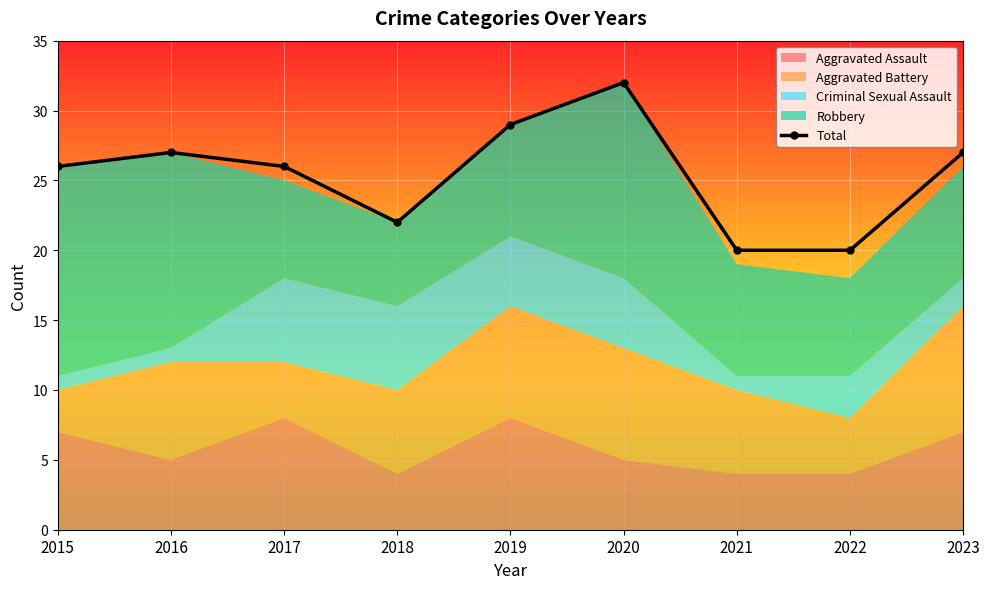

At which category does the chart reach its peak across all series?

2020